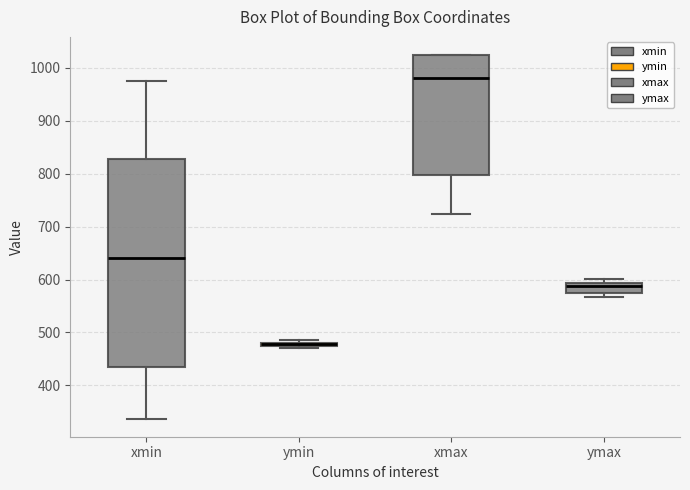

Which box is the tallest, from its lower edge to its upper edge?

xmin